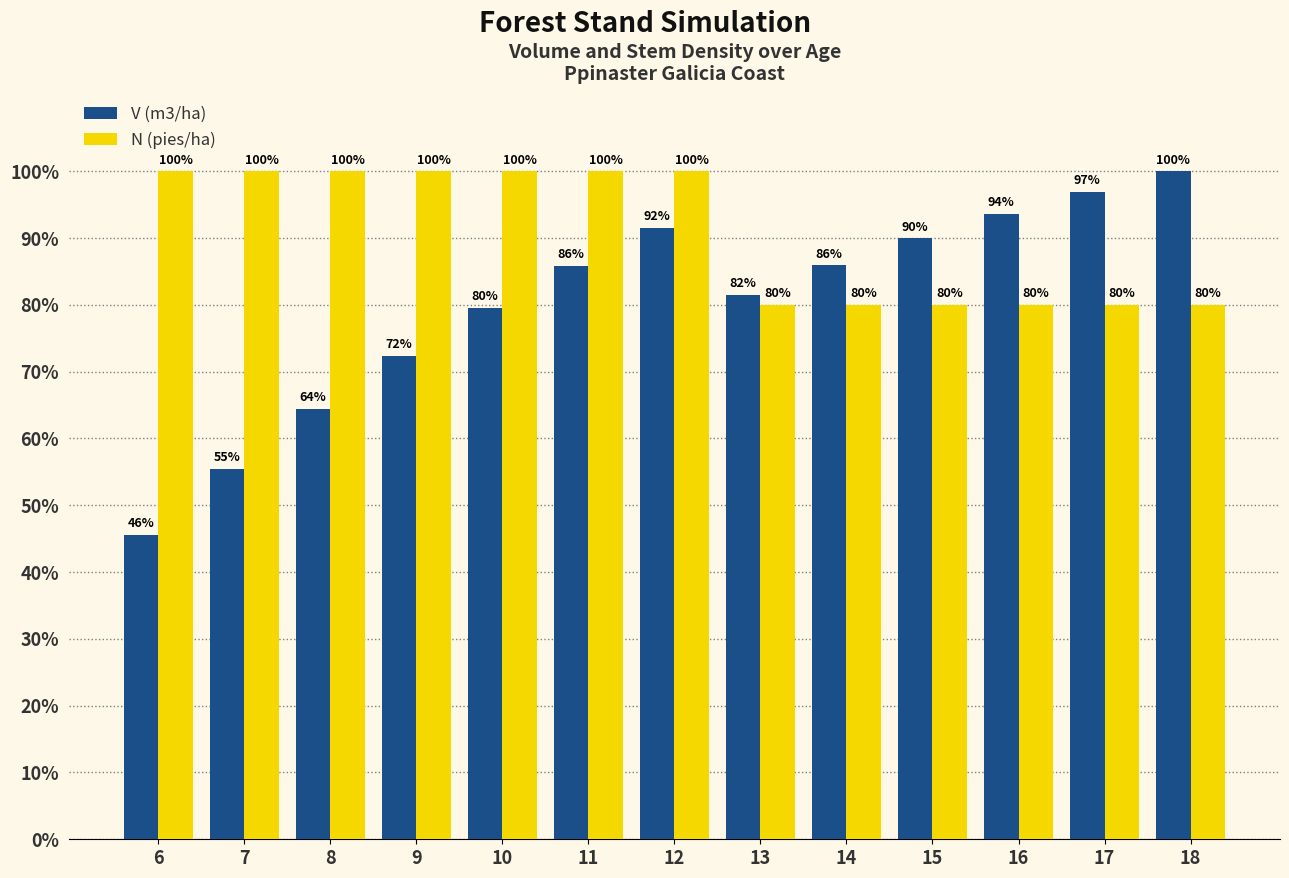

What is the sum of the V (m3/ha) values at 15 and 18?

190.0